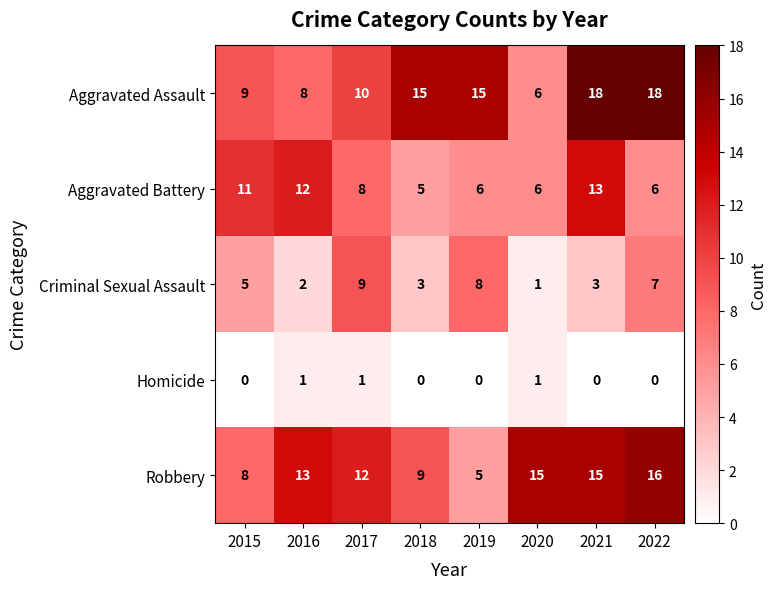

Count the number of categories in the chart.

8